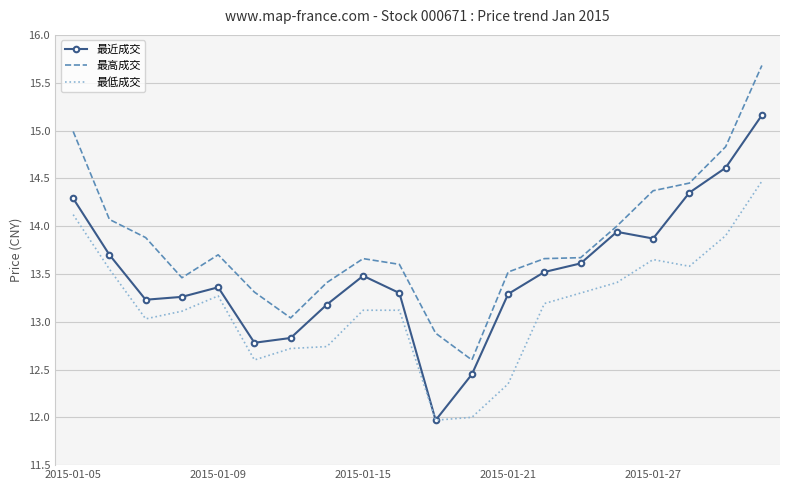

What is the greatest value displayed?

15.7